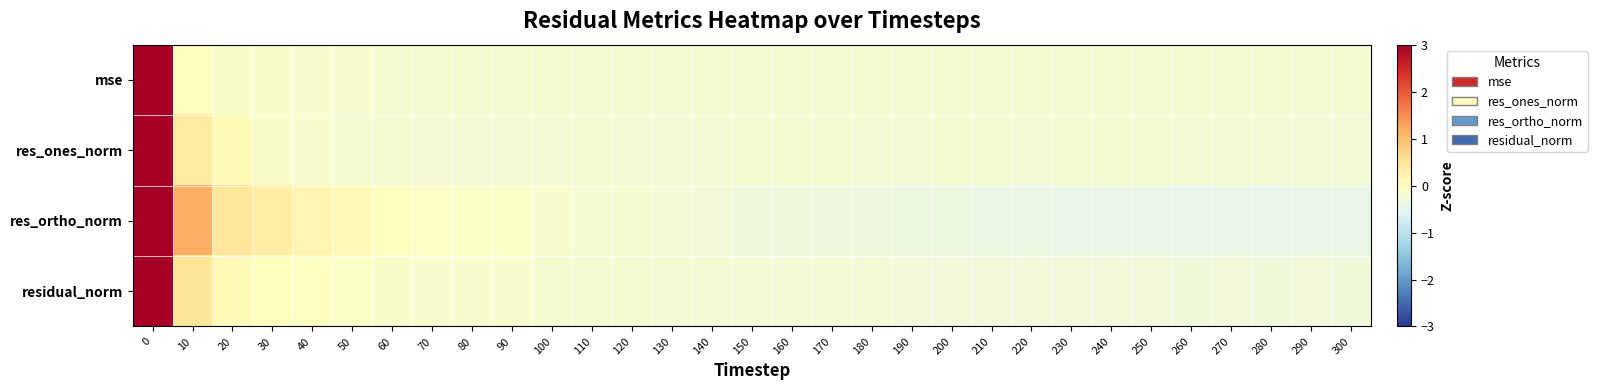

Which series has the largest total across all categories?

res_ortho_norm